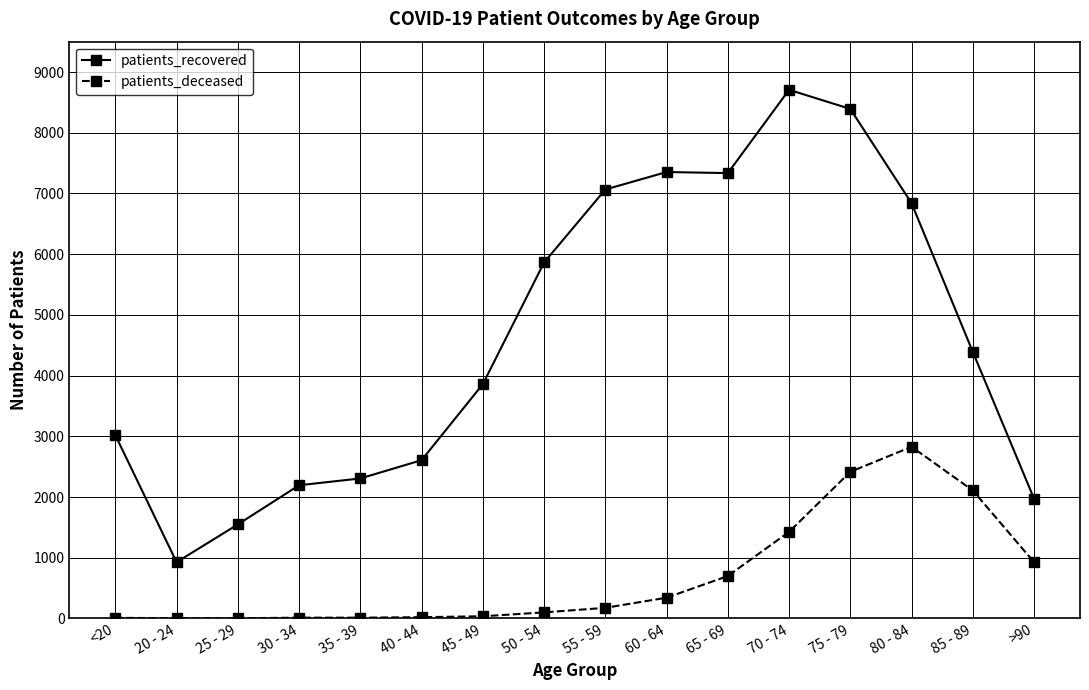

At which category is the sum across all series the highest?

75 - 79